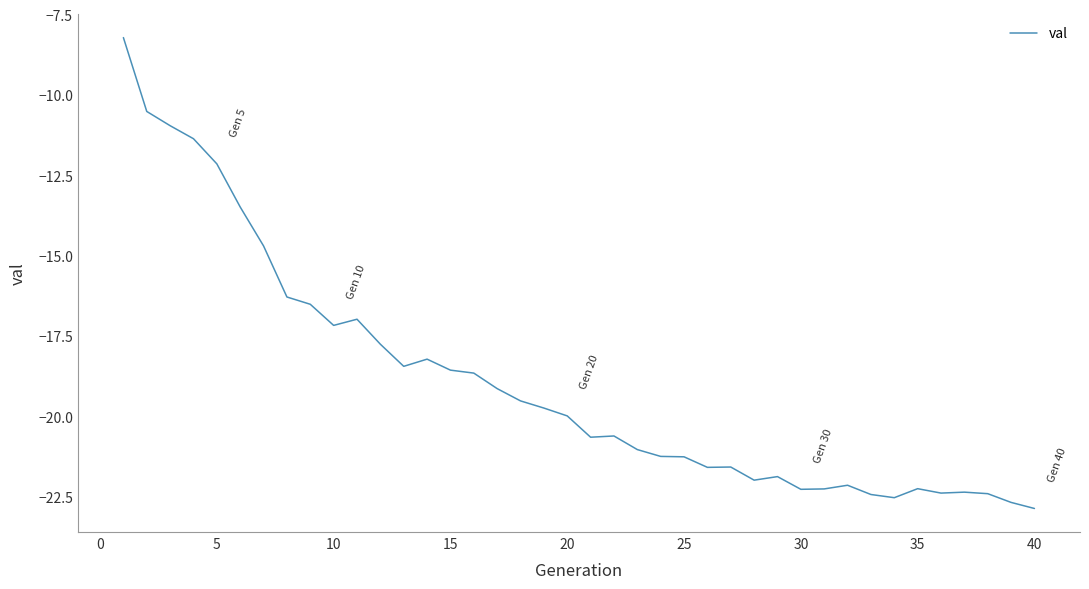

What is the difference between the maximum and minimum values?

14.7